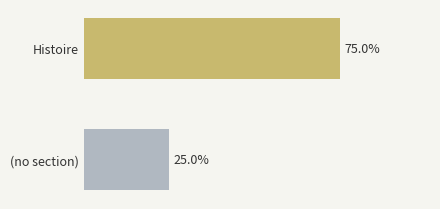

List the labels in order of value, largest first.

Histoire, (no section)